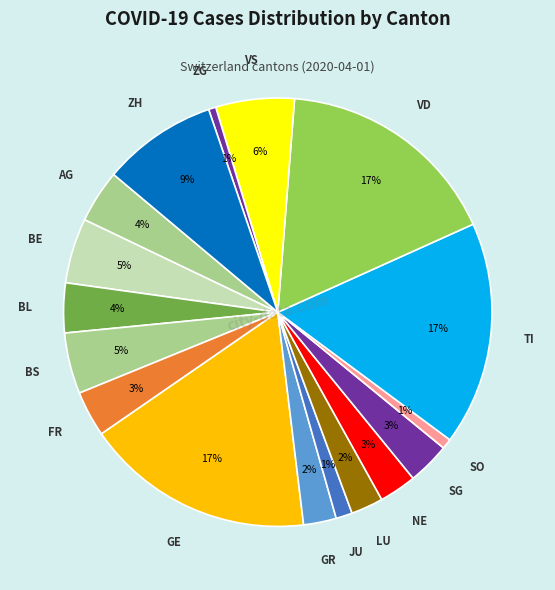

To the nearest percent, what is the combined percentage of TI and AG?

21%